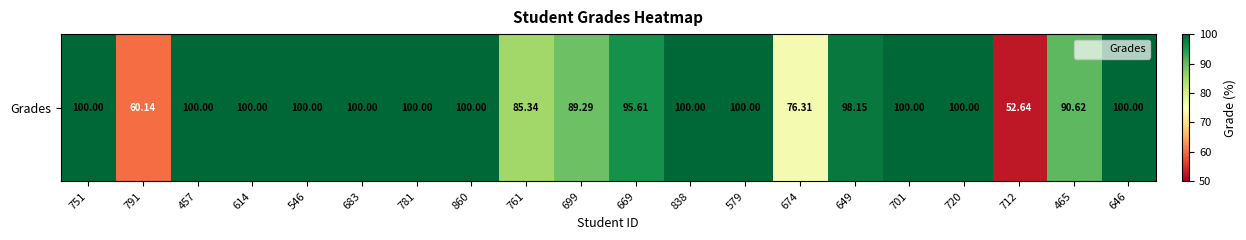

True or false: the data shows 100.0 at 457.

True